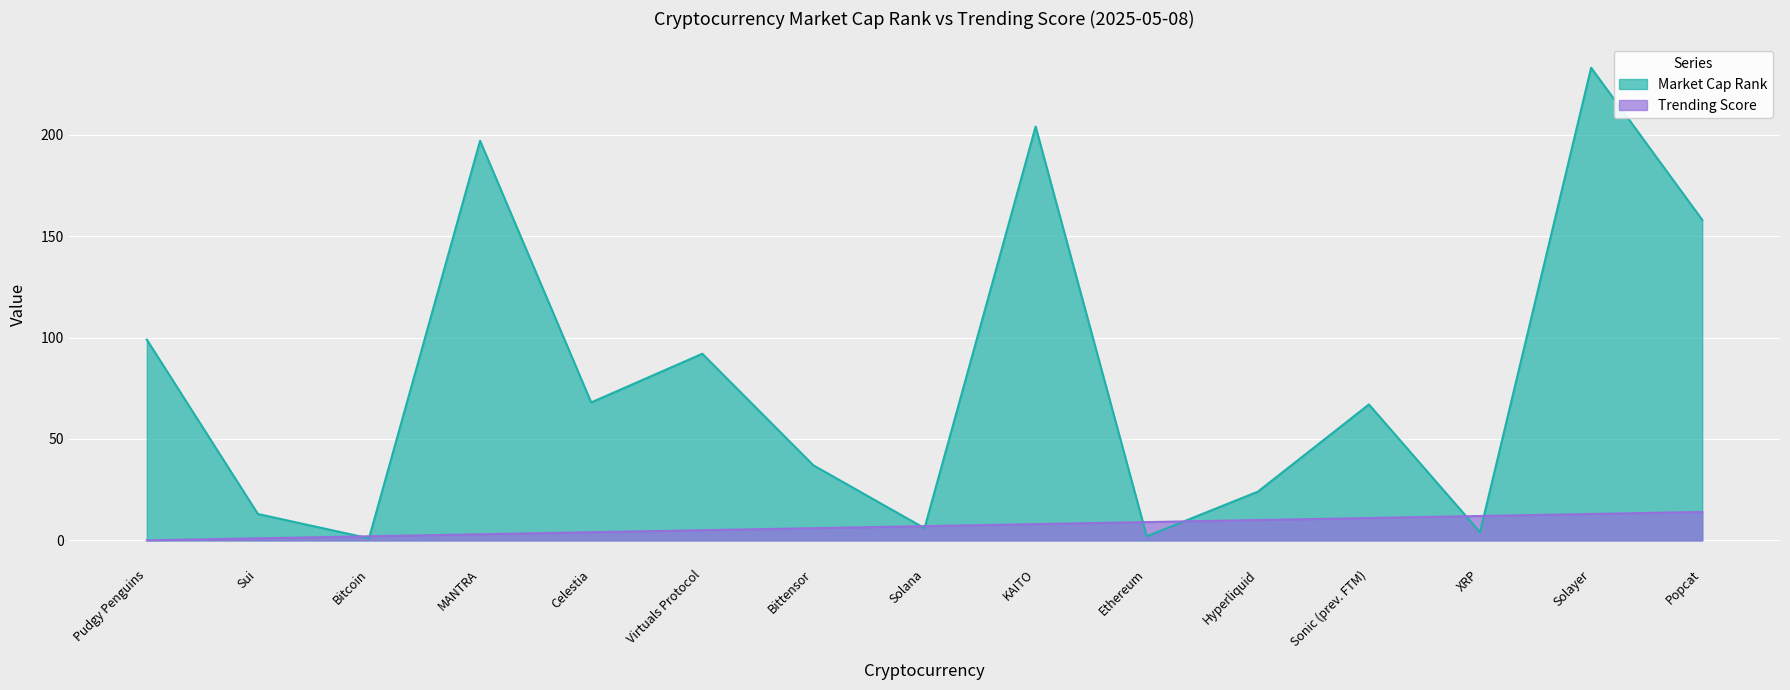

True or false: Trending Score and Market Cap Rank cross at least once.

True